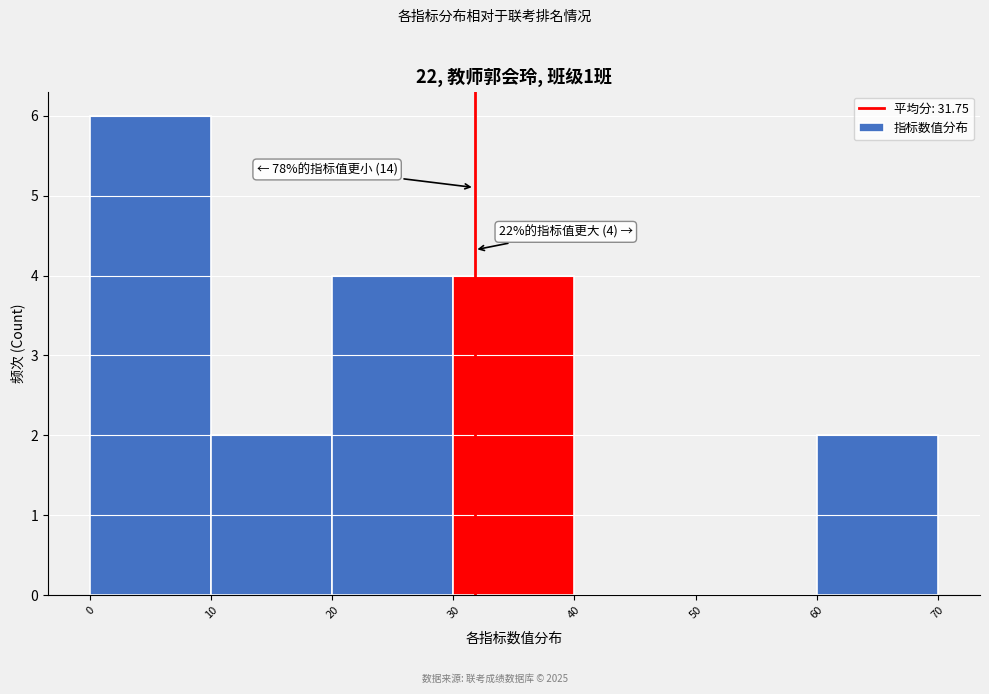

Which range on the x-axis has the tallest bar?

0 to 10